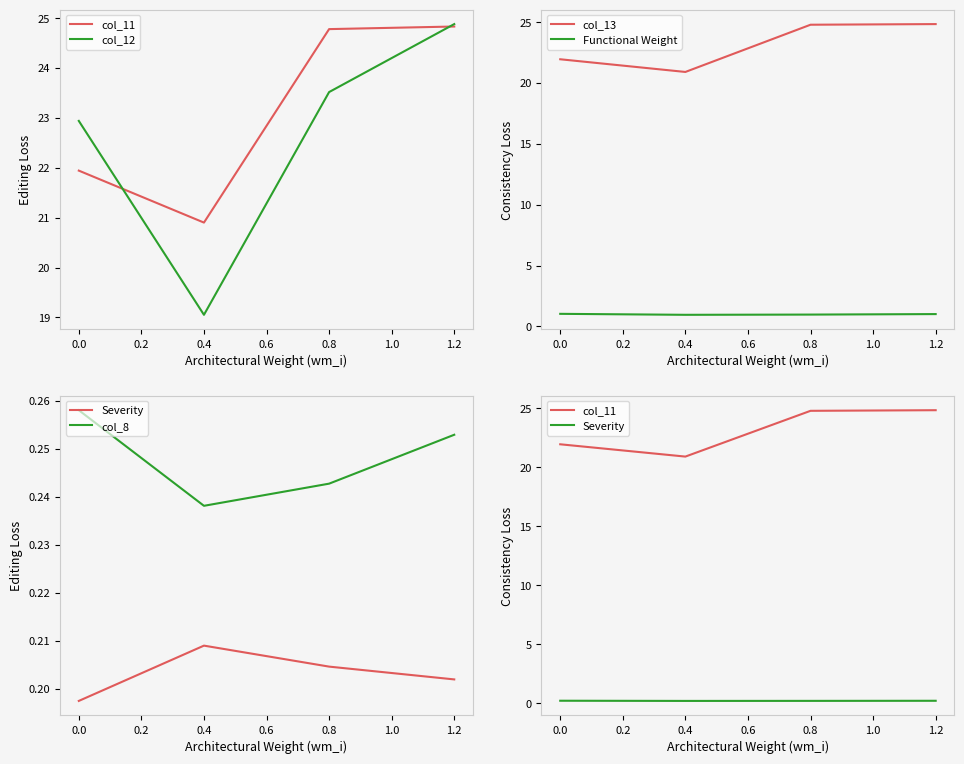

How many data points in col_12 are less than 23?

2